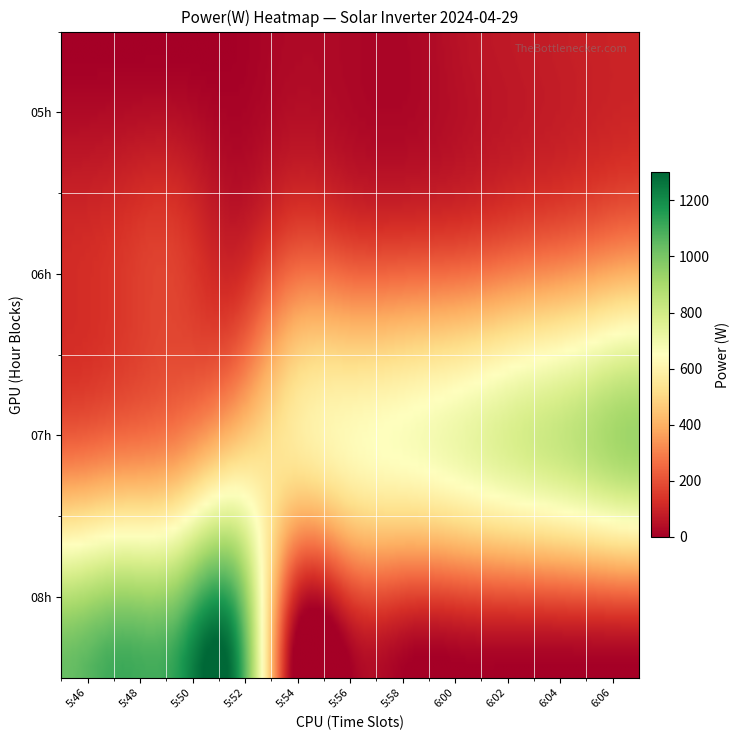

What is the spread (max minus min) of values at 5:48?

1109